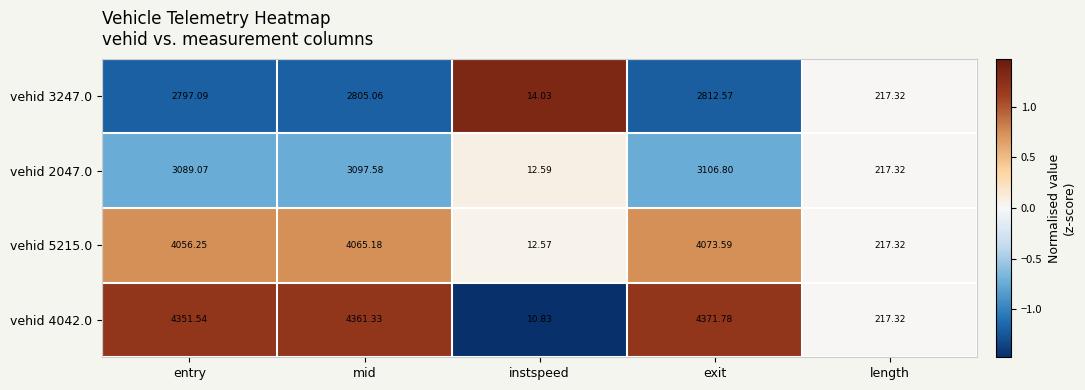

Which series has the widest spread of values?

vehid 4042.0